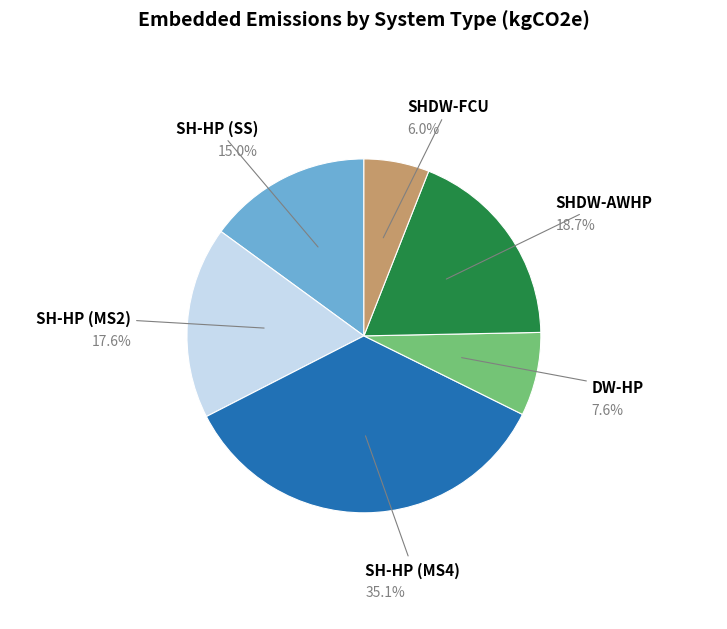

Rank the categories by value from highest to lowest.

SH-HP (MS4), SHDW-AWHP, SH-HP (MS2), SH-HP (SS), DW-HP, SHDW-FCU